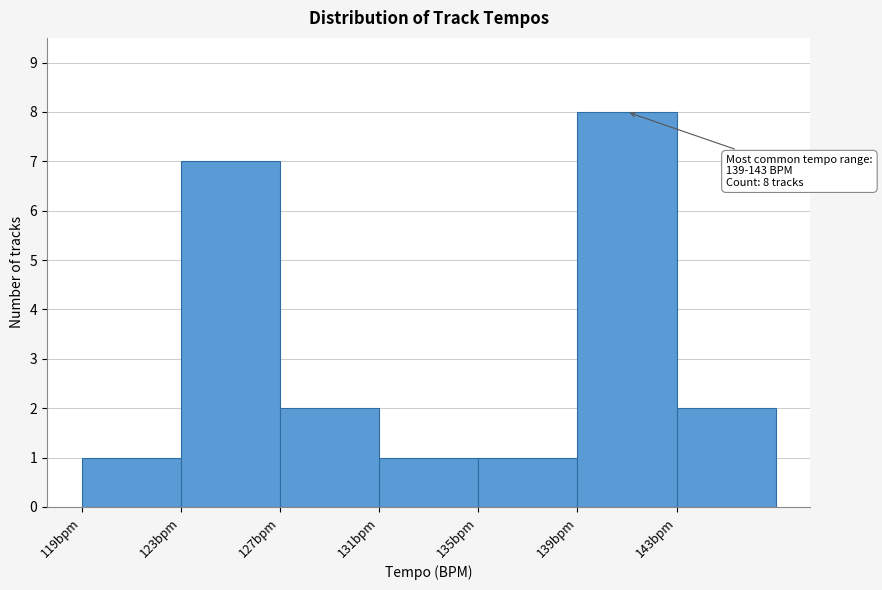

Over which range of the x-axis is the bar tallest?

139 to 143